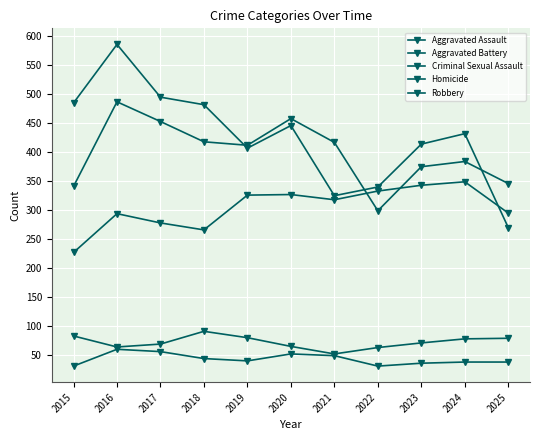

Reading left to right, extract all data points from this chart.

Aggravated Assault: 2015=226	2016=293	2017=277	2018=265	2019=325	2020=326	2021=317	2022=332	2023=342	2024=348	2025=294
Aggravated Battery: 2015=340	2016=486	2017=452	2018=417	2019=411	2020=457	2021=416	2022=298	2023=374	2024=383	2025=345
Criminal Sexual Assault: 2015=82	2016=63	2017=68	2018=90	2019=79	2020=64	2021=51	2022=62	2023=70	2024=77	2025=78
Homicide: 2015=30	2016=59	2017=55	2018=43	2019=39	2020=51	2021=48	2022=30	2023=35	2024=37	2025=37
Robbery: 2015=484	2016=585	2017=494	2018=481	2019=406	2020=445	2021=324	2022=339	2023=413	2024=431	2025=269